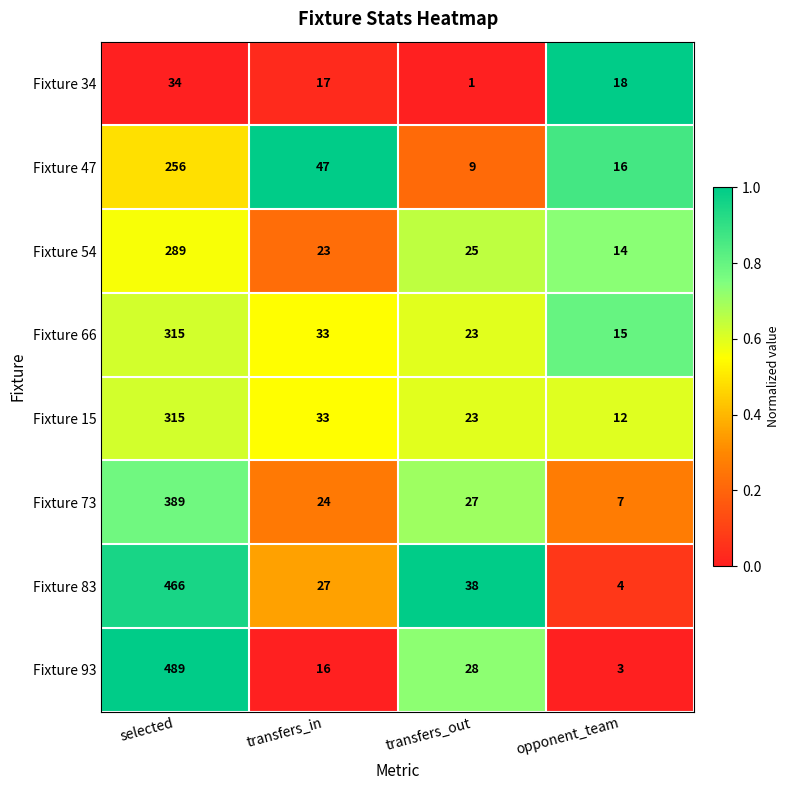

Which series has the widest spread of values?

Fixture 93